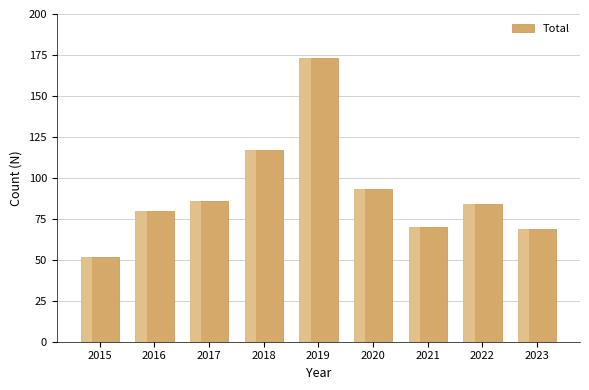

The chart shows a value of 52 at 2015. True or false?

True